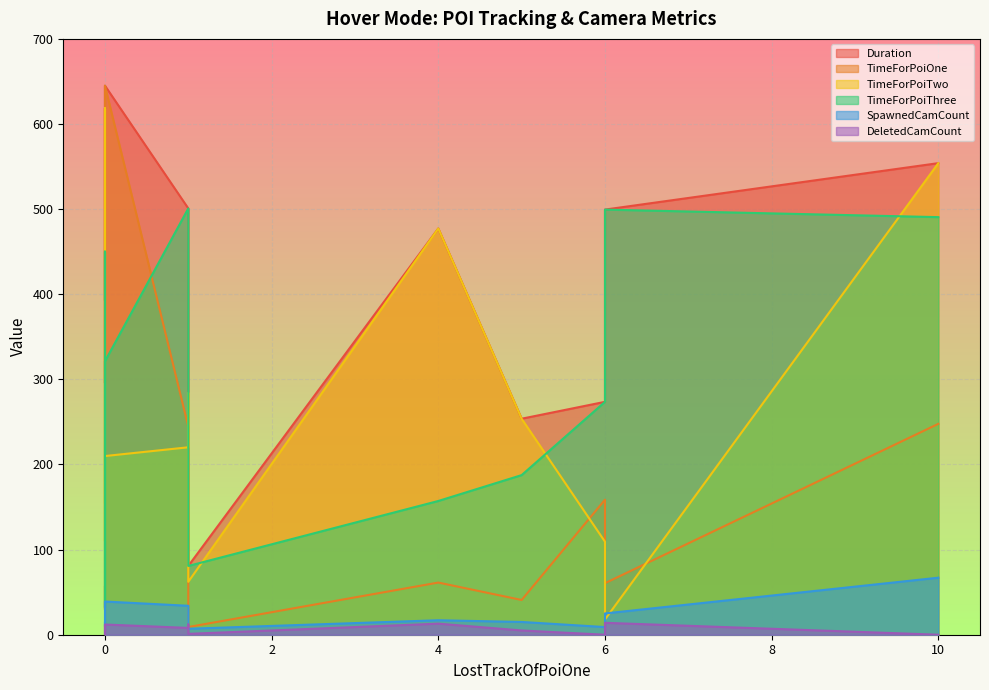

Is it true that TimeForPoiThree equals 109.4 at 1?

False